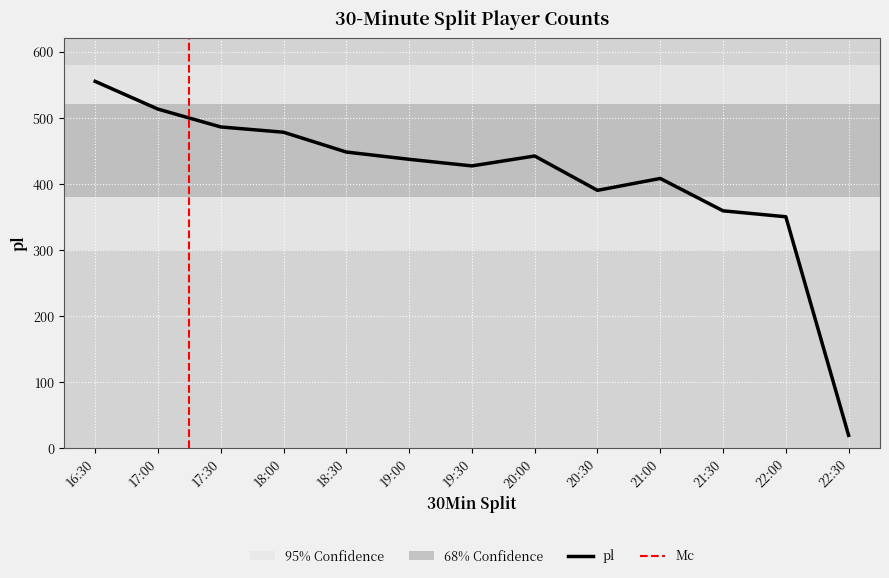

Where is the data nearest to the value 287?

22:00